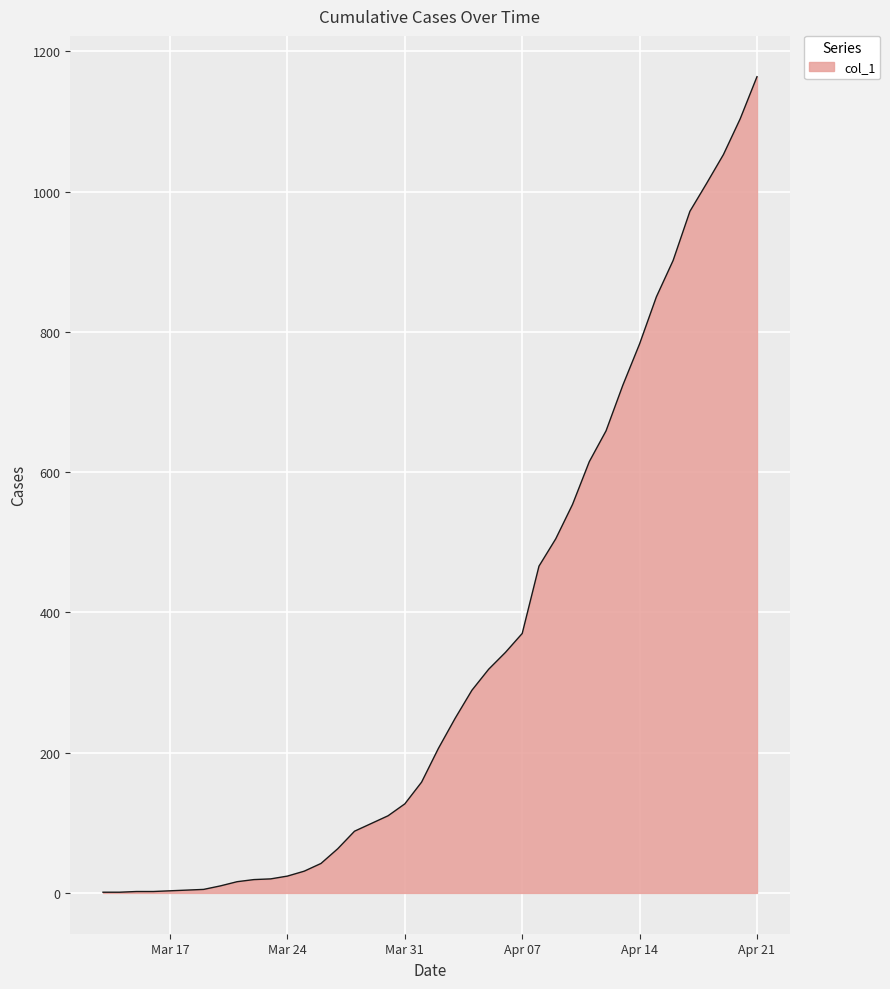

What is the maximum value shown in the chart?

1164